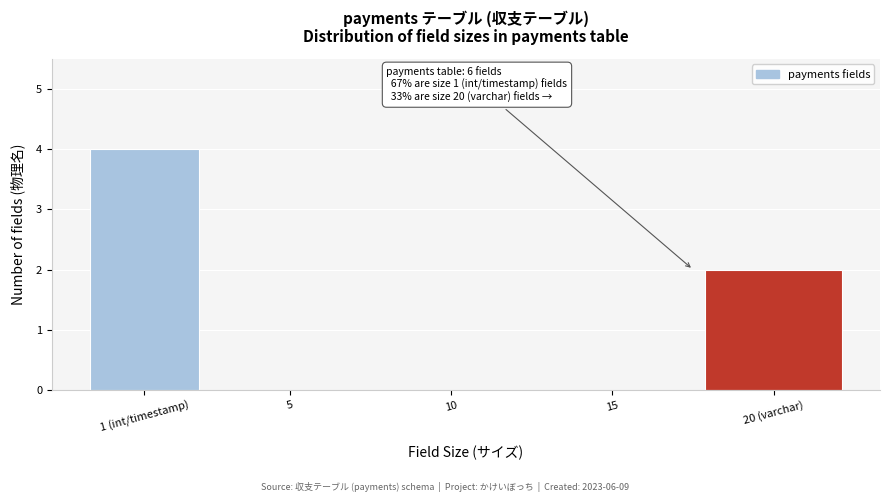

Reading left to right, list all the values displayed in this chart.

1 (int/timestamp)=4	5=0	10=0	15=0	20 (varchar)=2